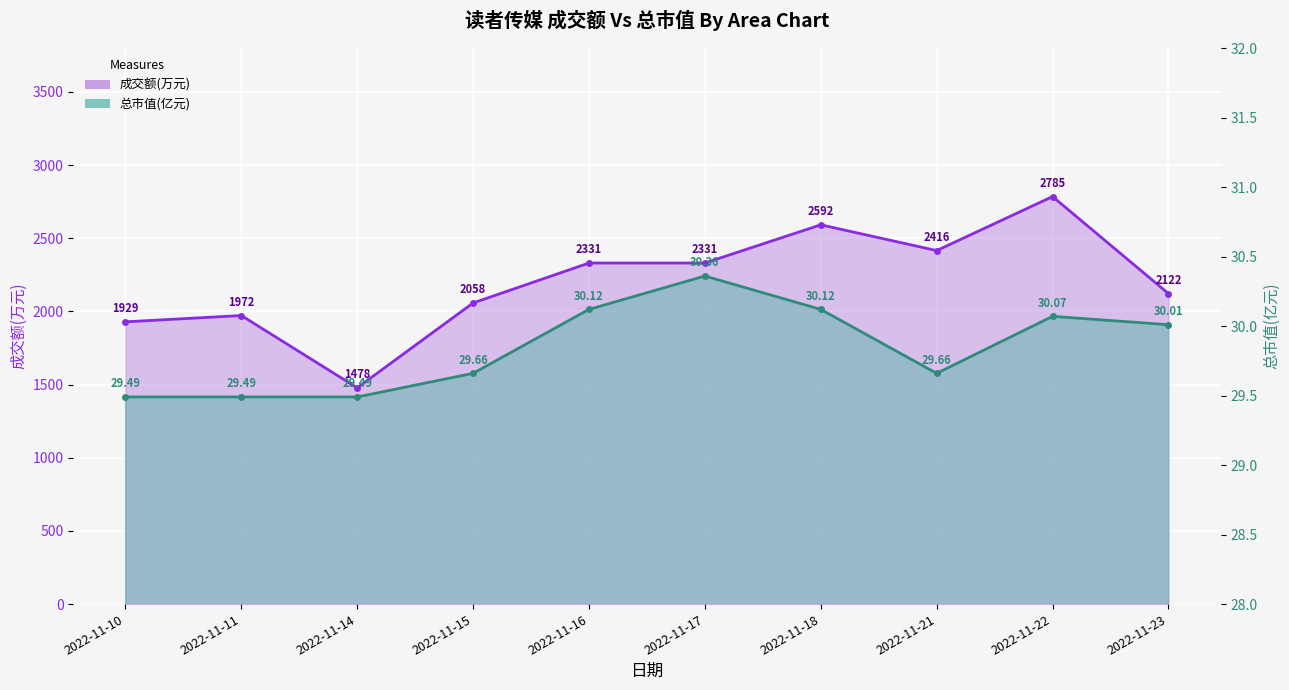

What is the minimum value for 成交额(万元)?

1478.0